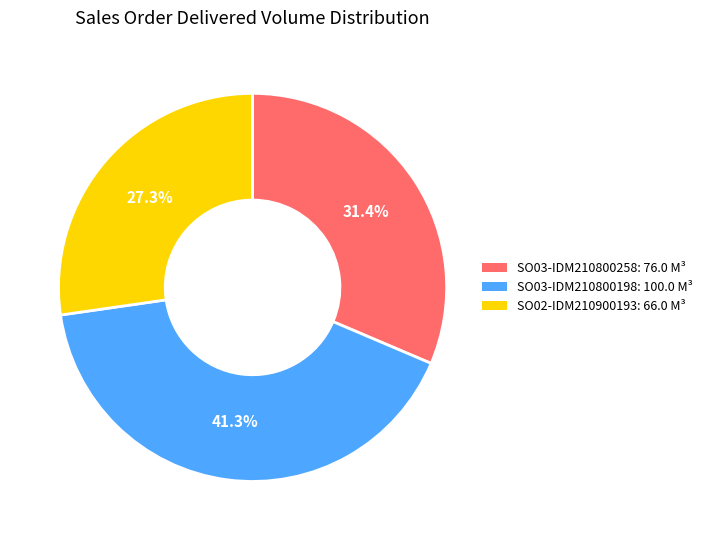

Combined, do SO03-IDM210800258 and SO02-IDM210900193 account for over 50%?

Yes